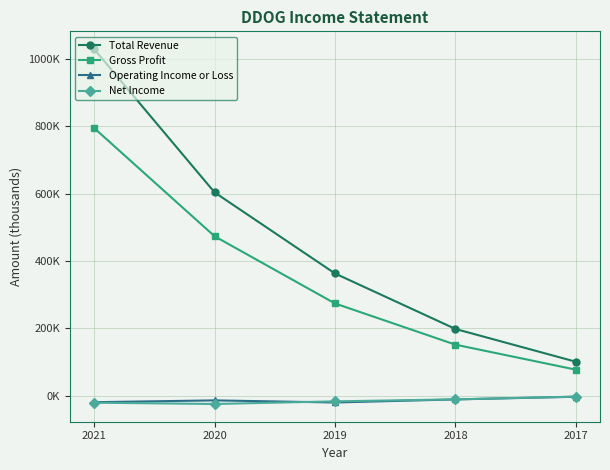

What is the value of the Operating Income or Loss point at the 3rd from the left?

-20100